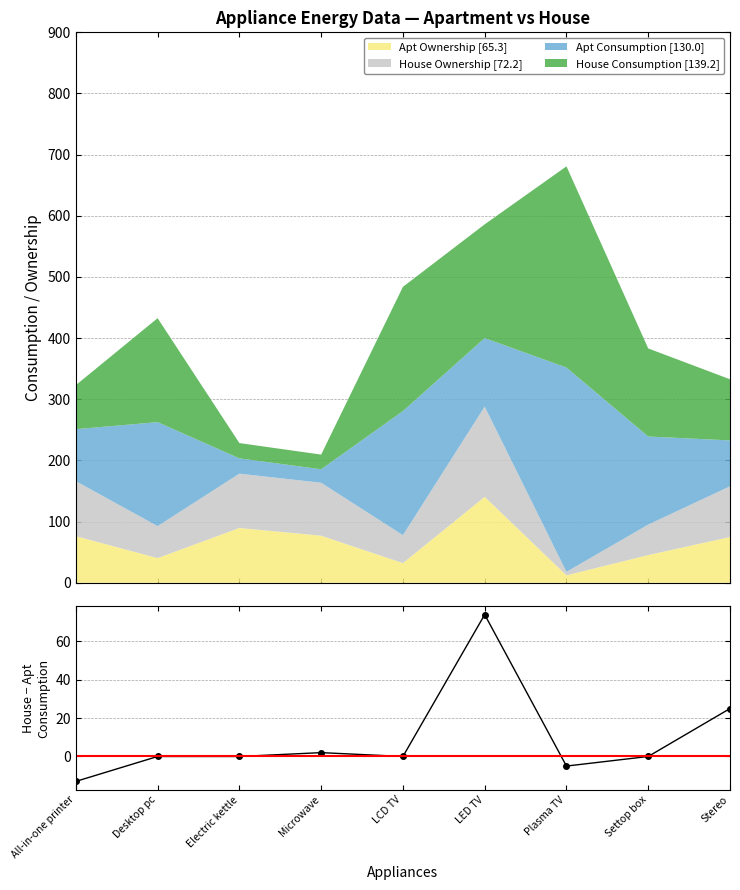

The value at LED TV is 31. True or false?

False